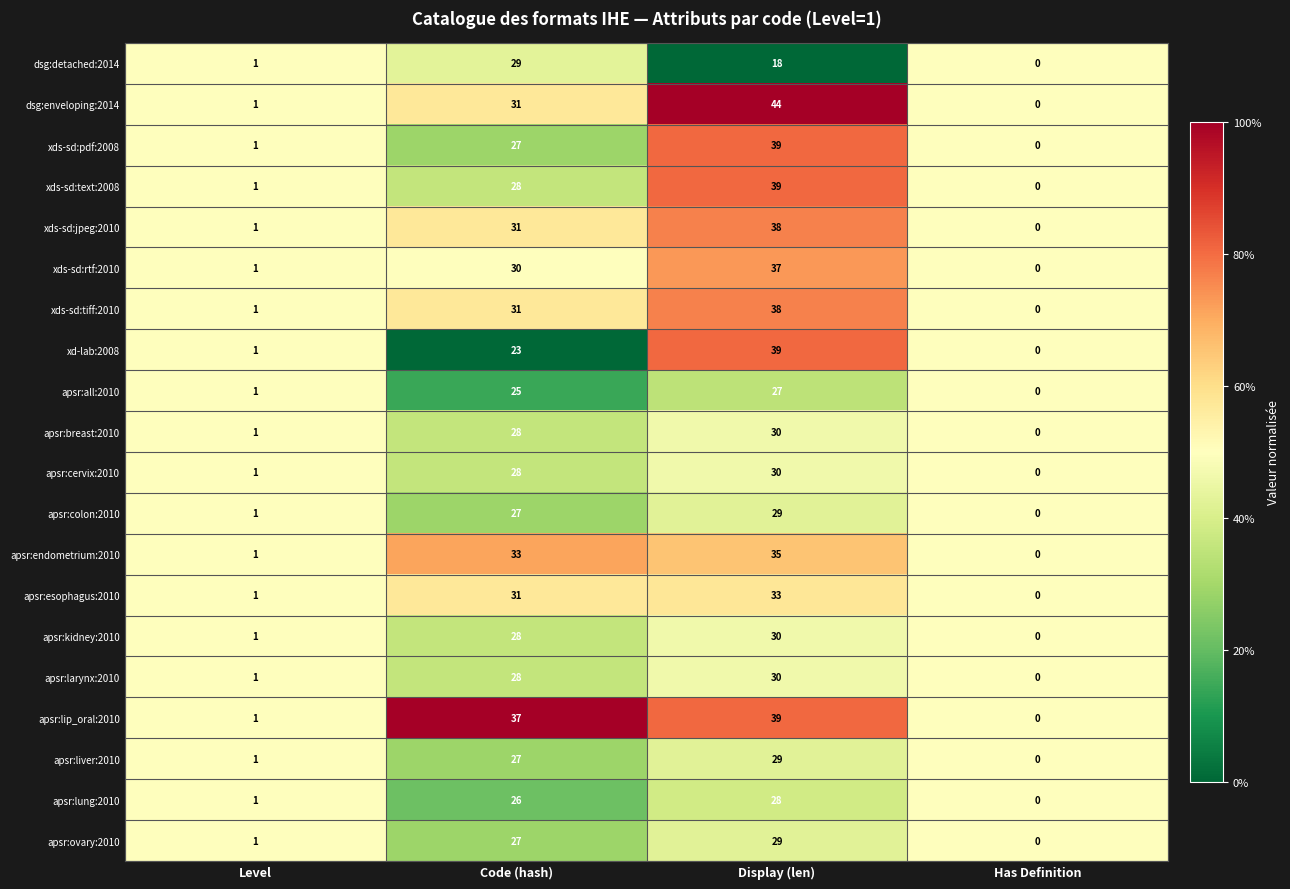

Between Level and Display (len), which series saw the biggest shift?

dsg:enveloping:2014